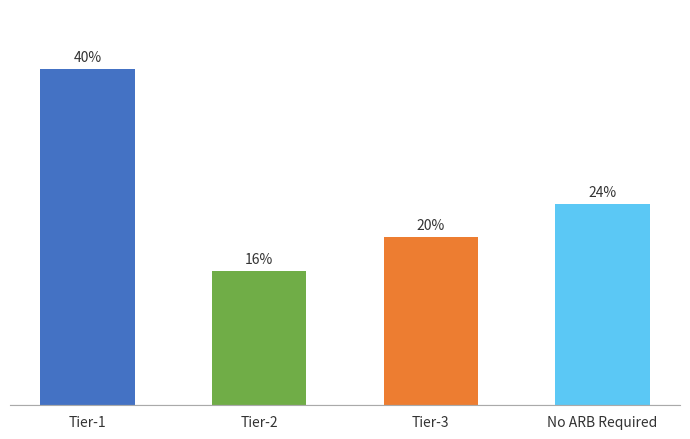

Does the chart contain stacked bars?

No